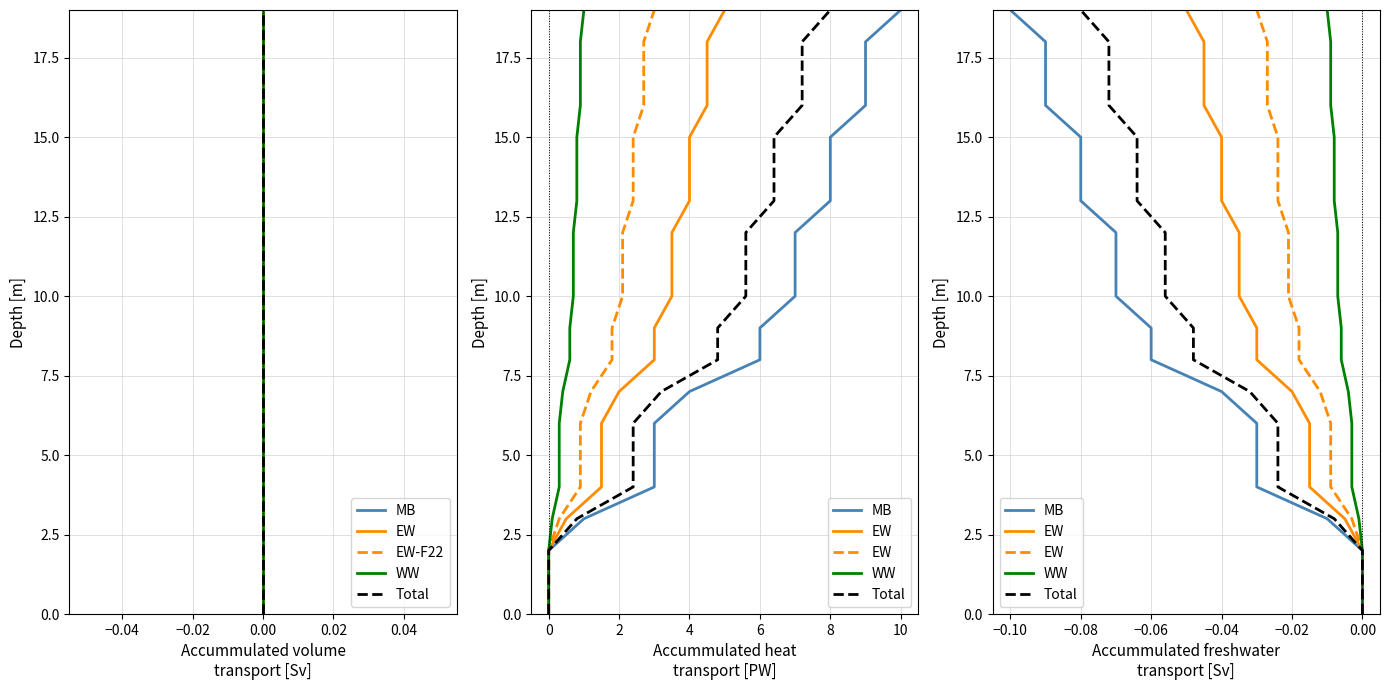

Is the value of EW at −0.06 greater than the value of Total at 0.00?

No